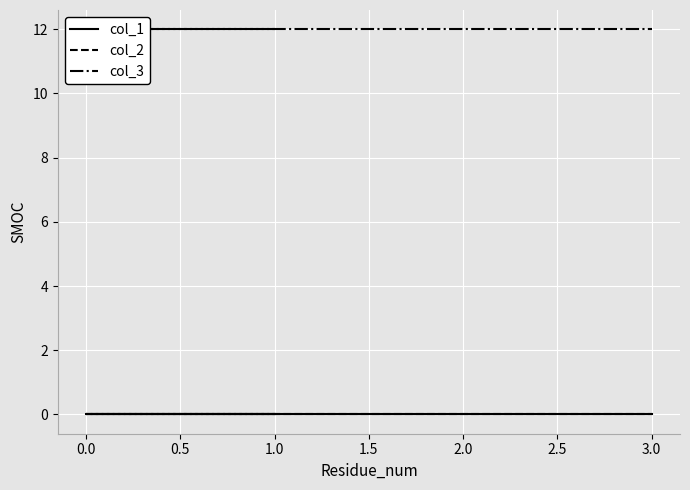

What is the label of the 2nd point from the right?

2.0